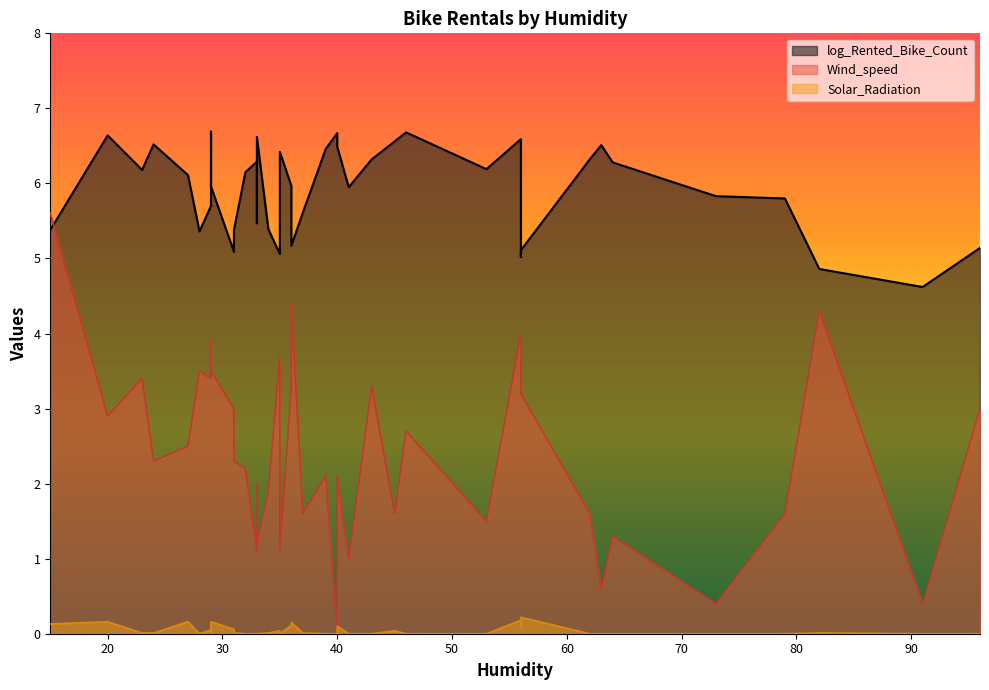

Rank the categories by log_Rented_Bike_Count value from lowest to highest.

29, 14, 36, 28, 27, 37, 25, 30, 9, 19, 35, 20, 15, 23, 26, 10, 13, 5, 31, 32, 33, 17, 16, 0, 11, 7, 6, 18, 8, 22, 34, 12, 21, 24, 39, 4, 38, 2, 3, 1